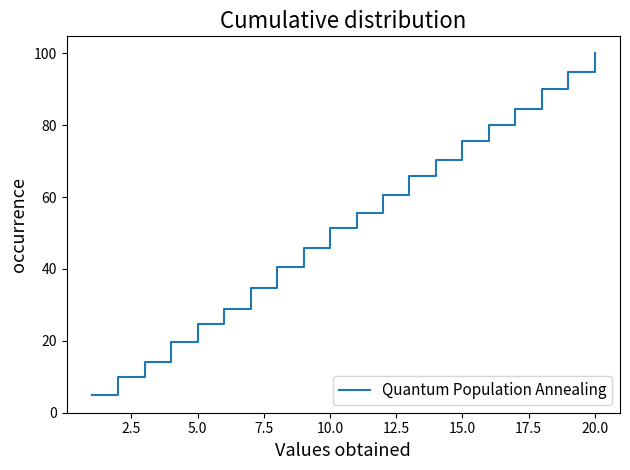

What is the minimum value shown in the chart?

5.0